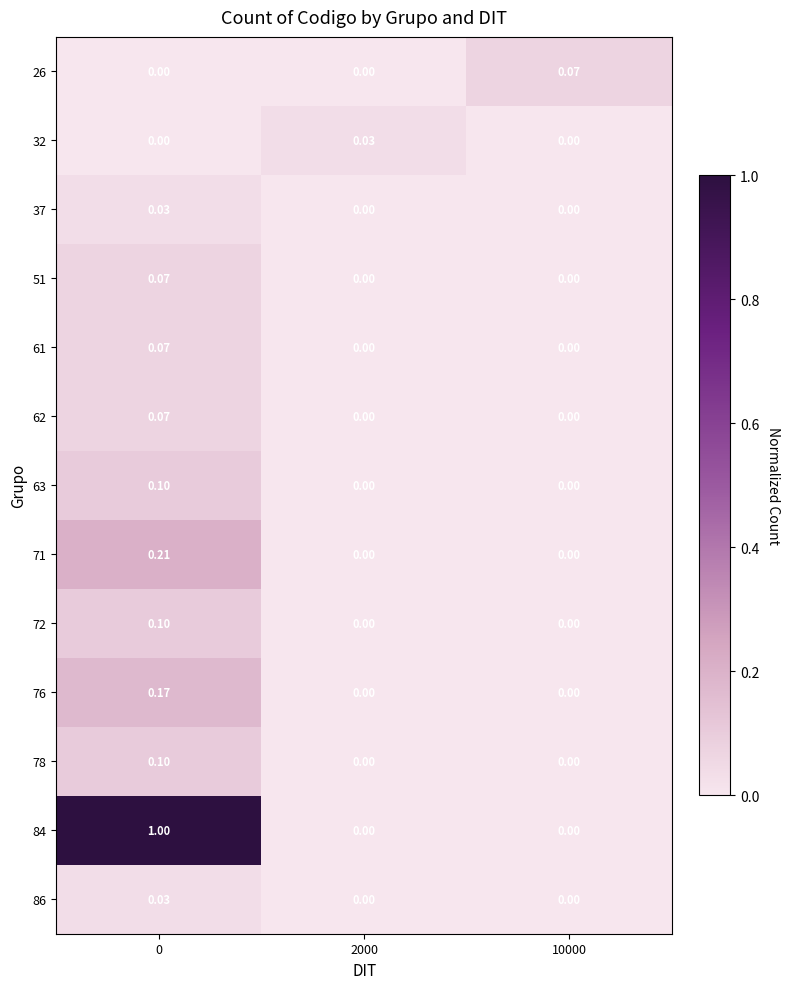

Between 2000 and 10000, which series saw the biggest shift?

26